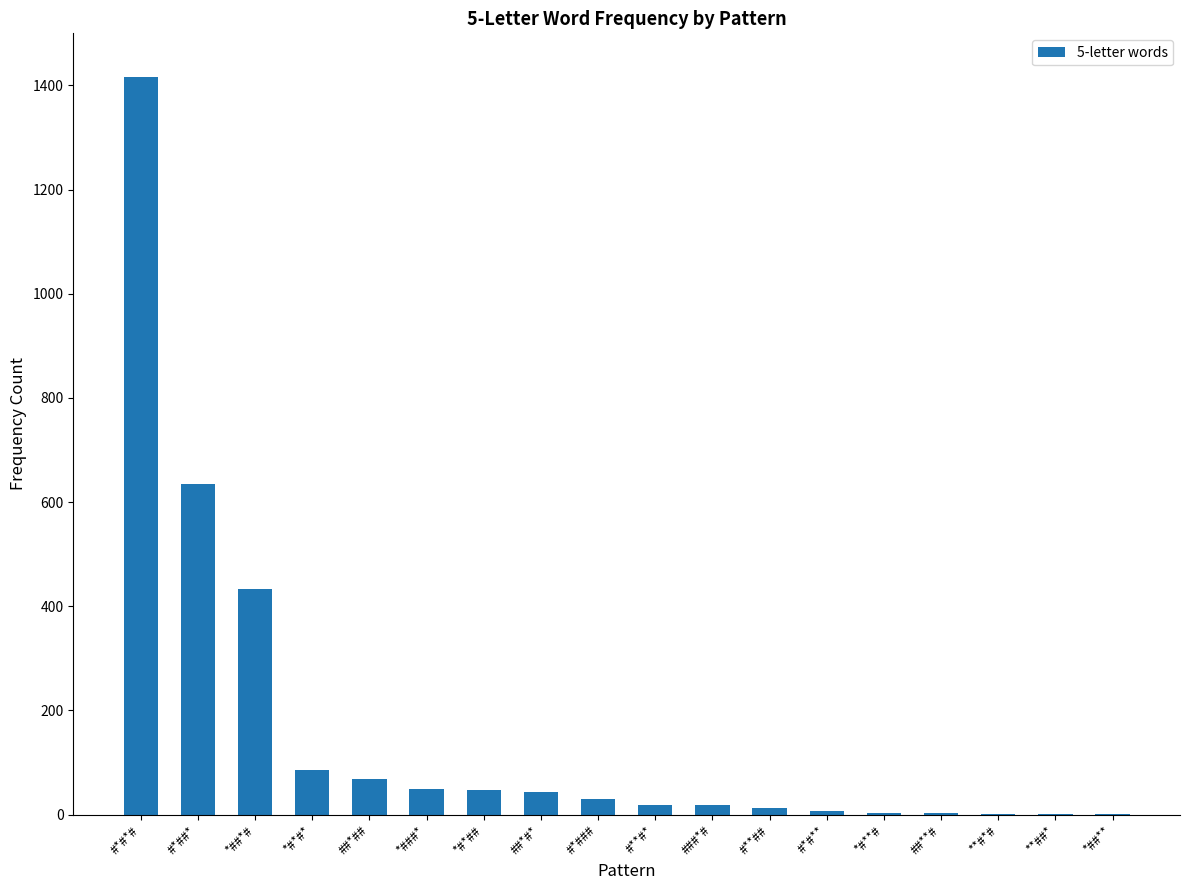

Which label corresponds to the largest value in the chart?

#*#*#